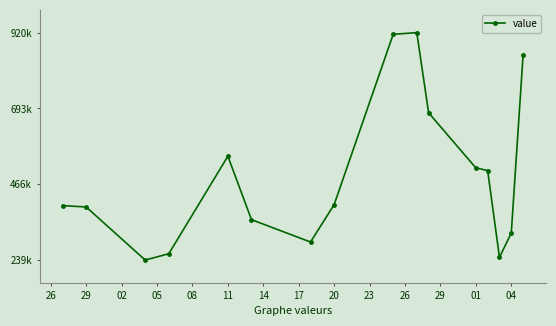

What is the minimum value shown in the chart?

239000